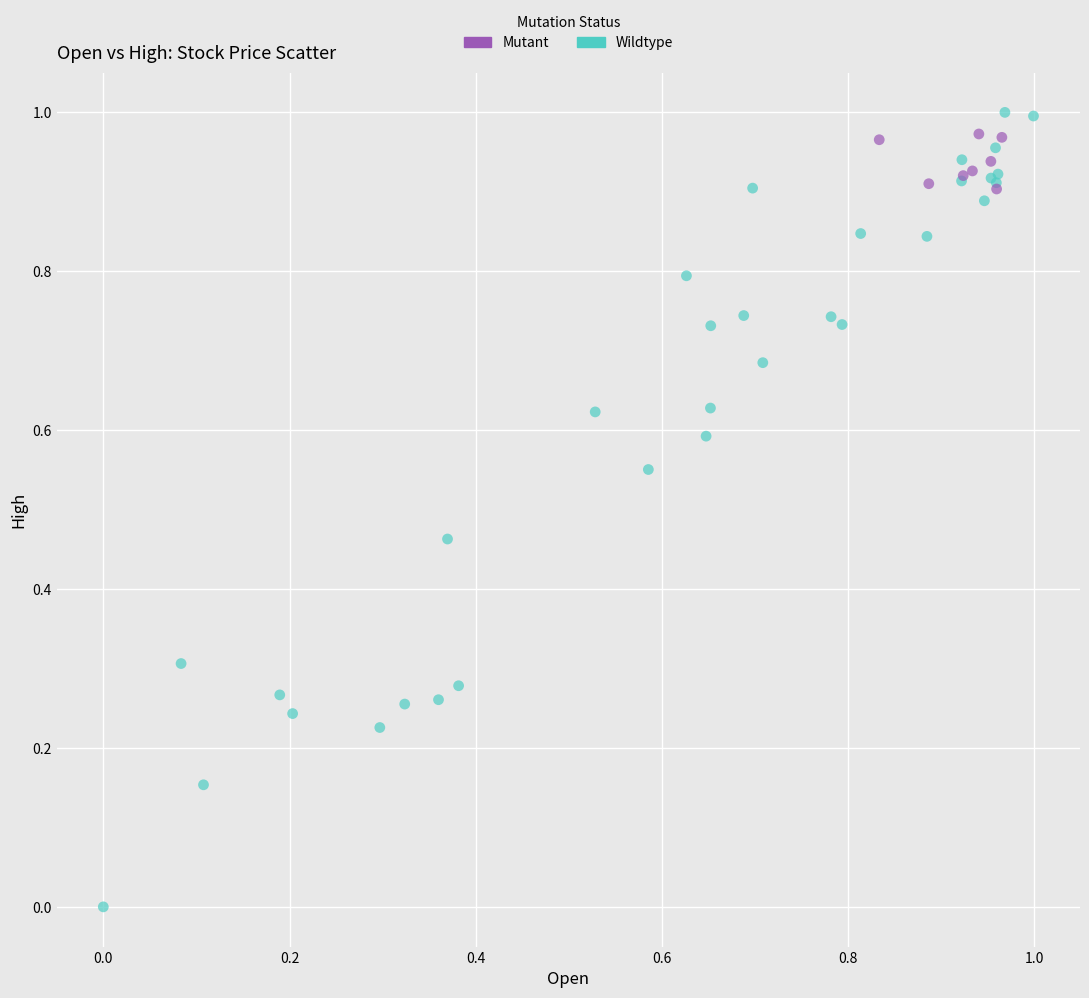

Which series has the widest spread of Y values?

Wildtype